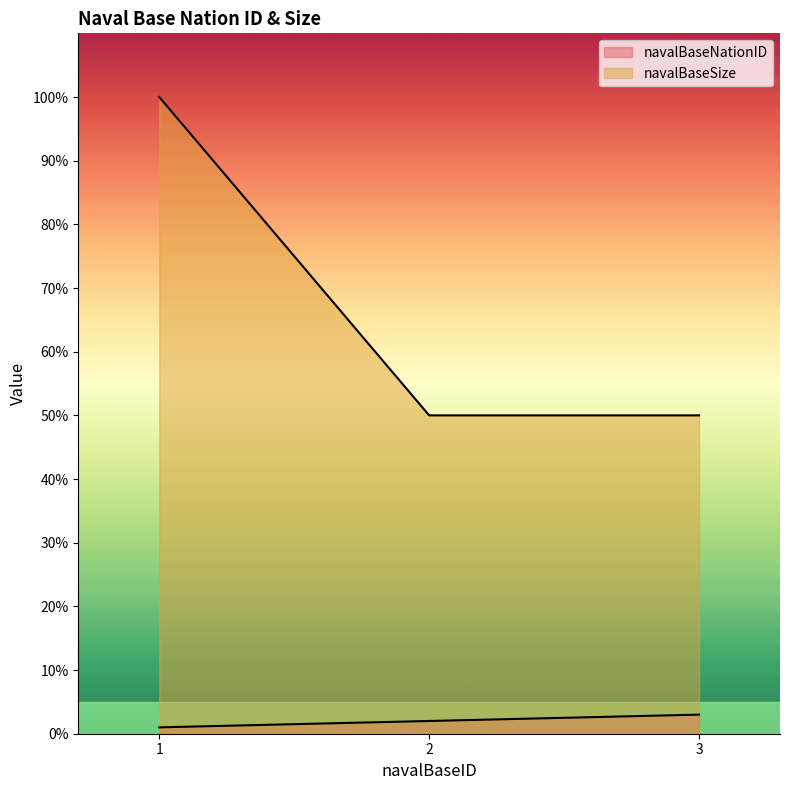

What is the difference between the highest and lowest values at 2?

48